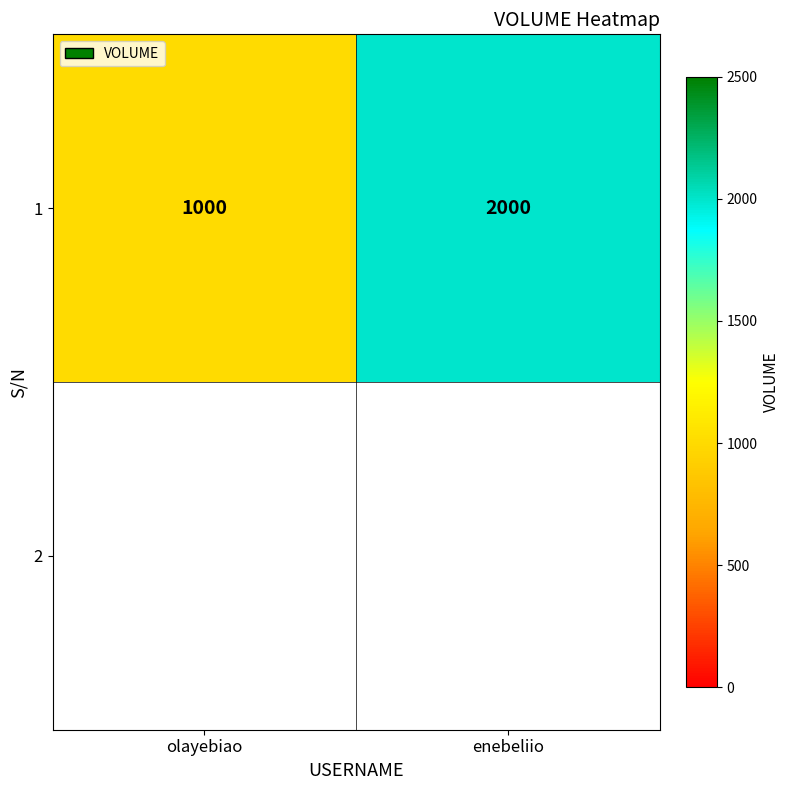

How many categories are shown in the chart?

2